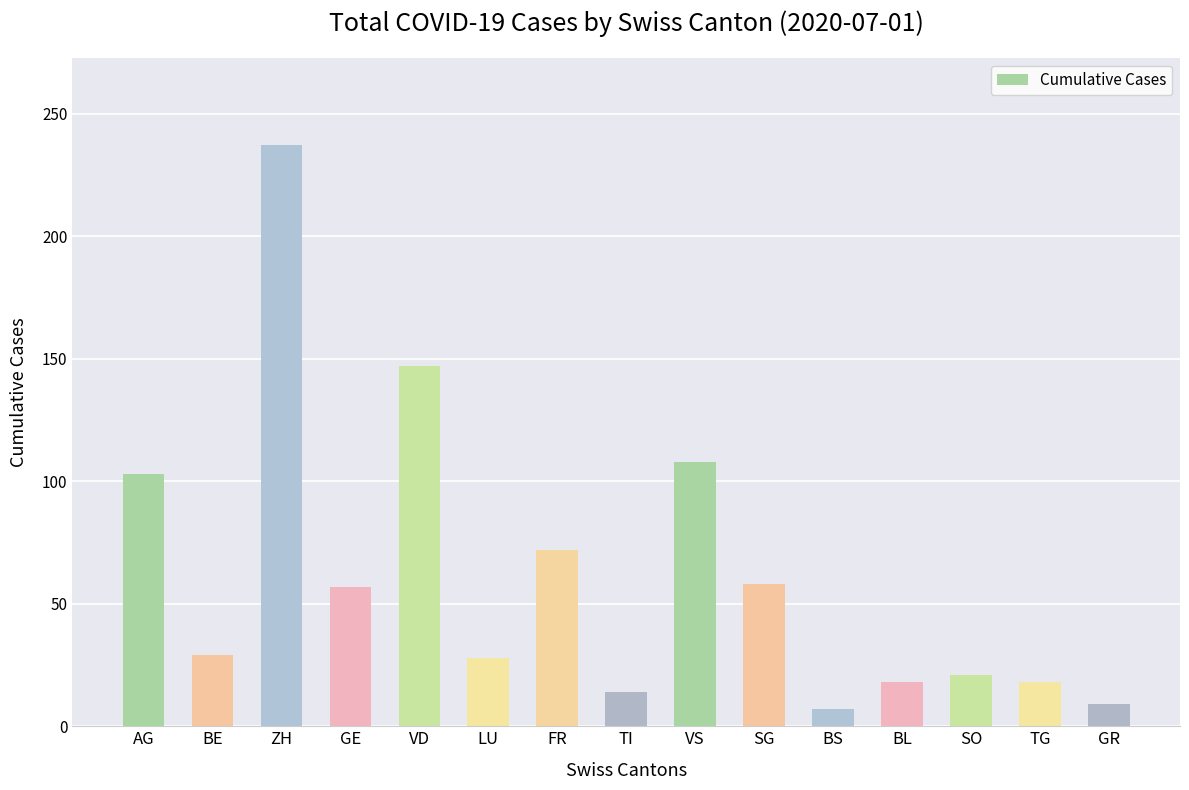

What is the maximum value shown in the chart?

237